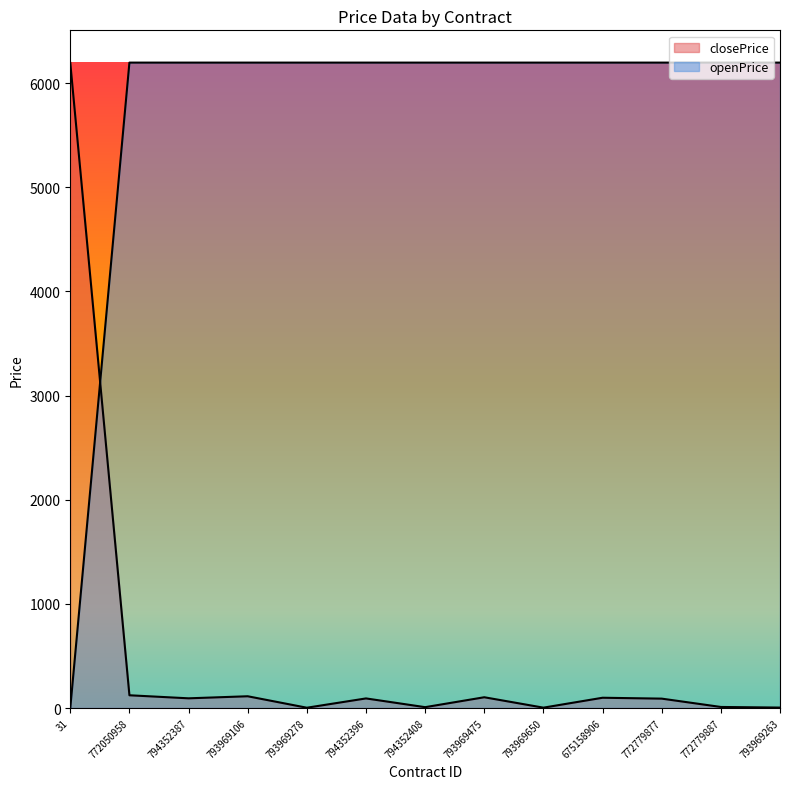

Is the value of openPrice at 793969263 greater than the value of closePrice at 793969475?

Yes